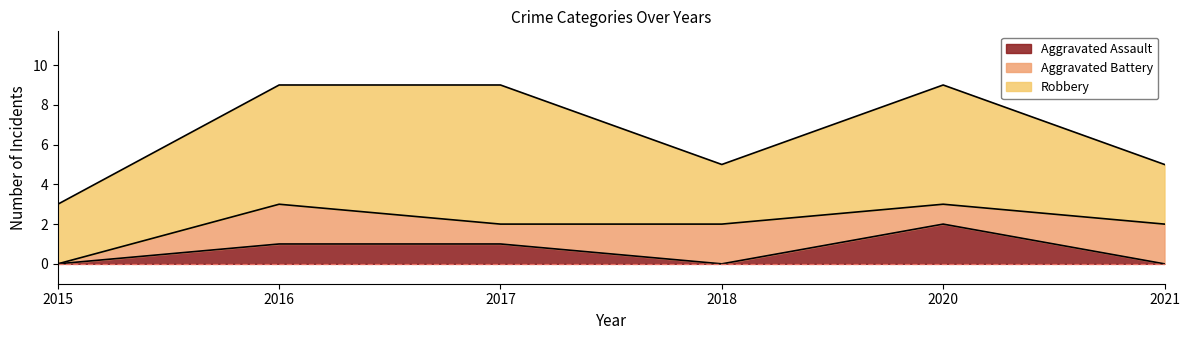

True or false: Robbery and Aggravated Battery intersect in this chart.

False